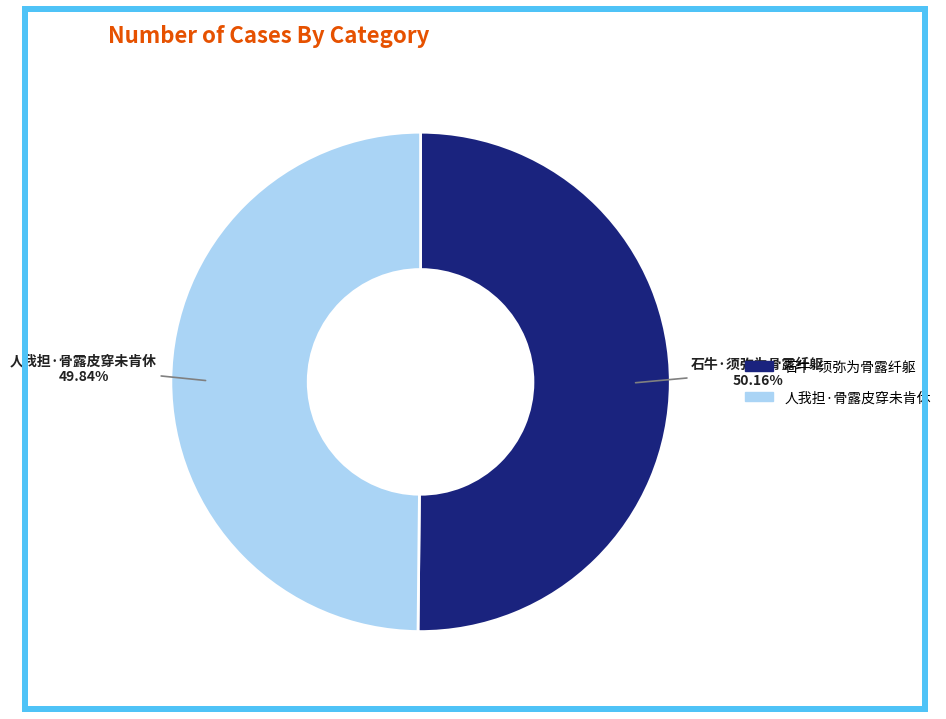

Does any single category account for the majority?

Yes